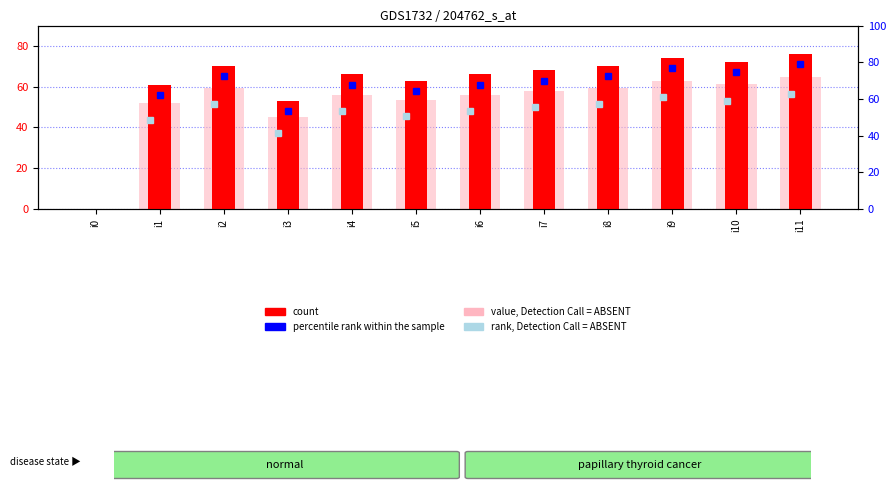

What is the value of the value, Detection Call = ABSENT bar at the 7th from the left?

56.1